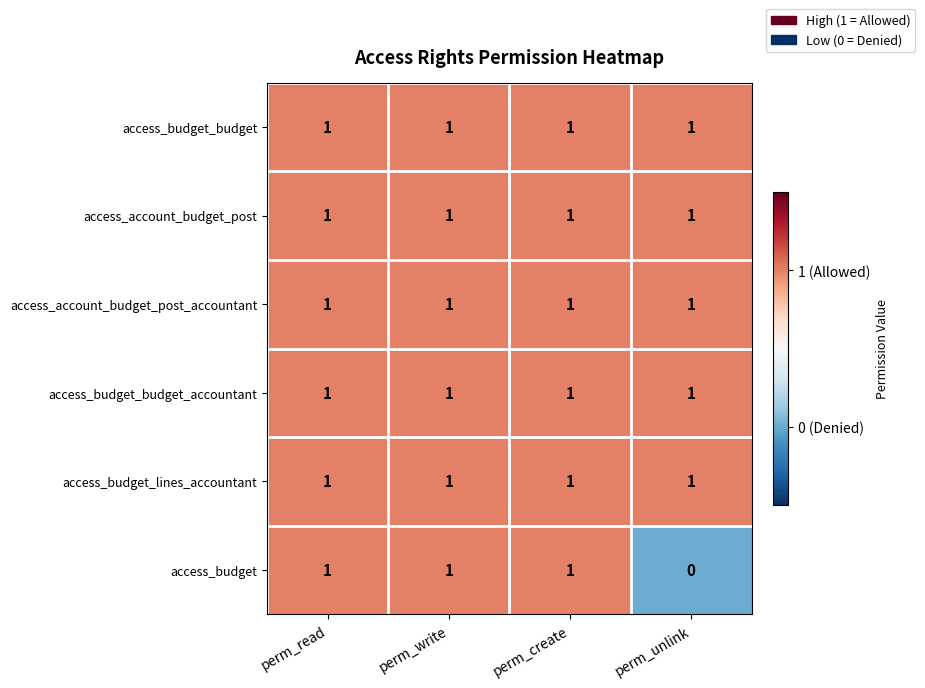

What is the total value across all series at perm_read?

6